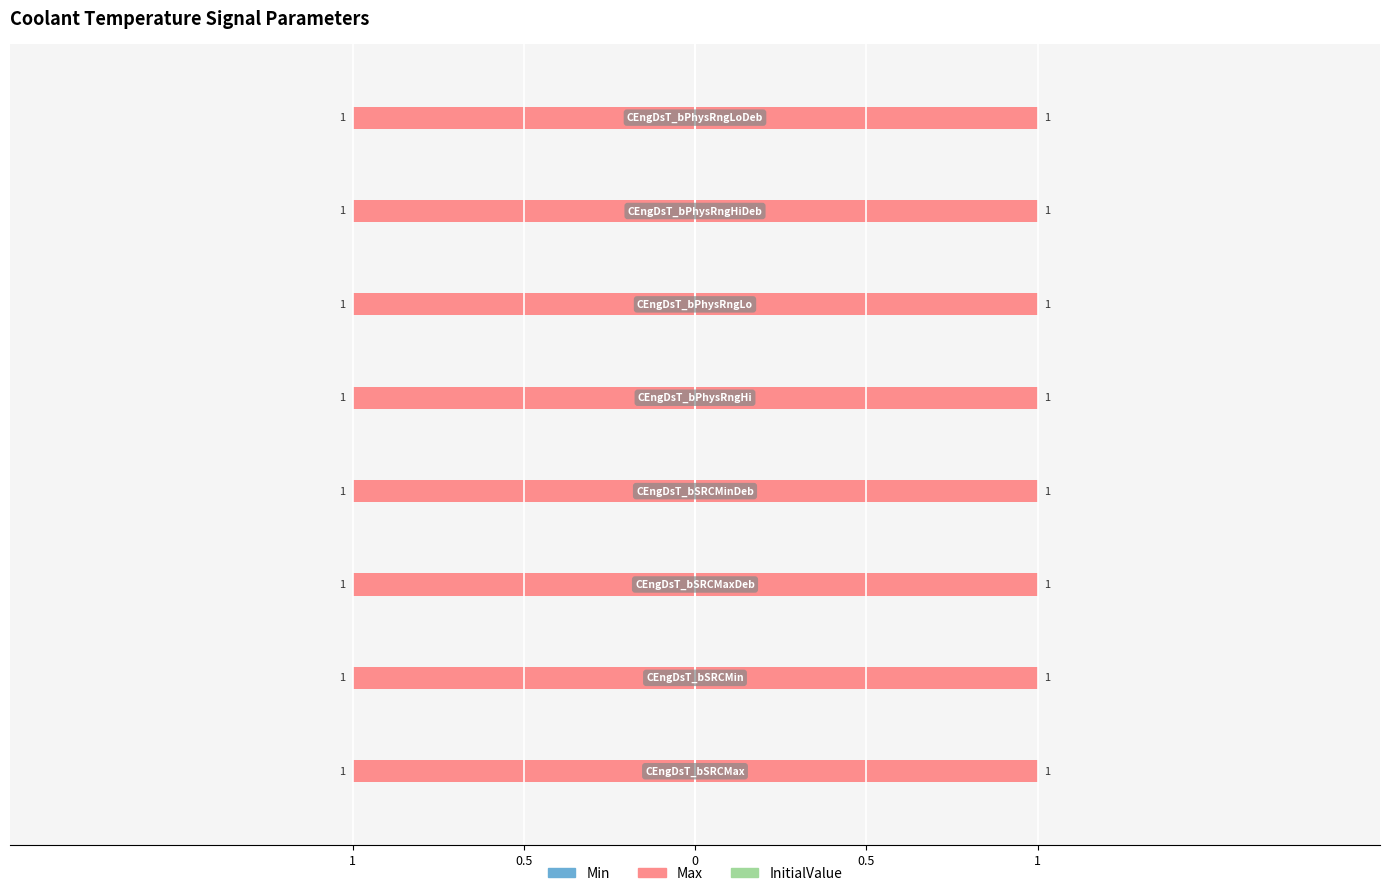

What is the value of the Max bar at the 7th from the left?

1